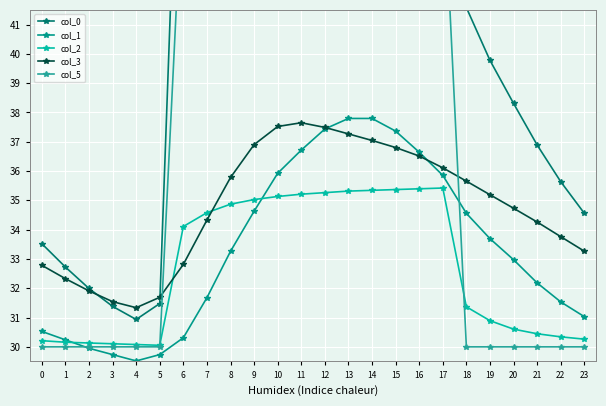

How many values in the col_5 series are below 46?

12